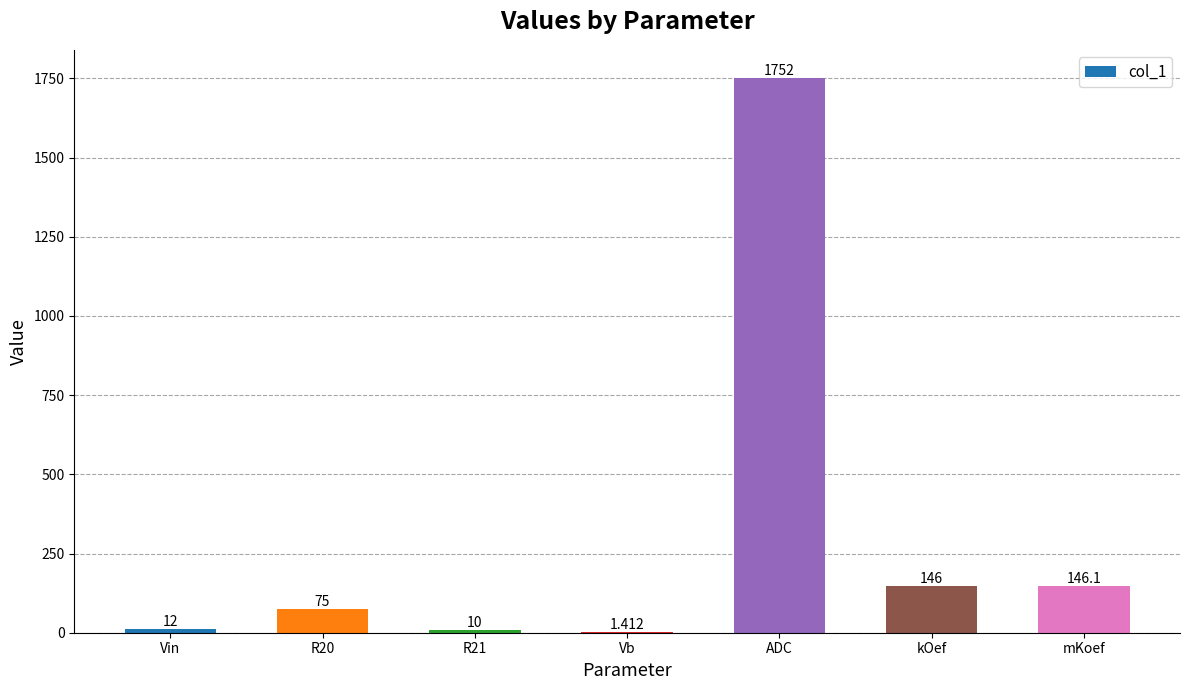

Which has a higher value, ADC or R20?

ADC